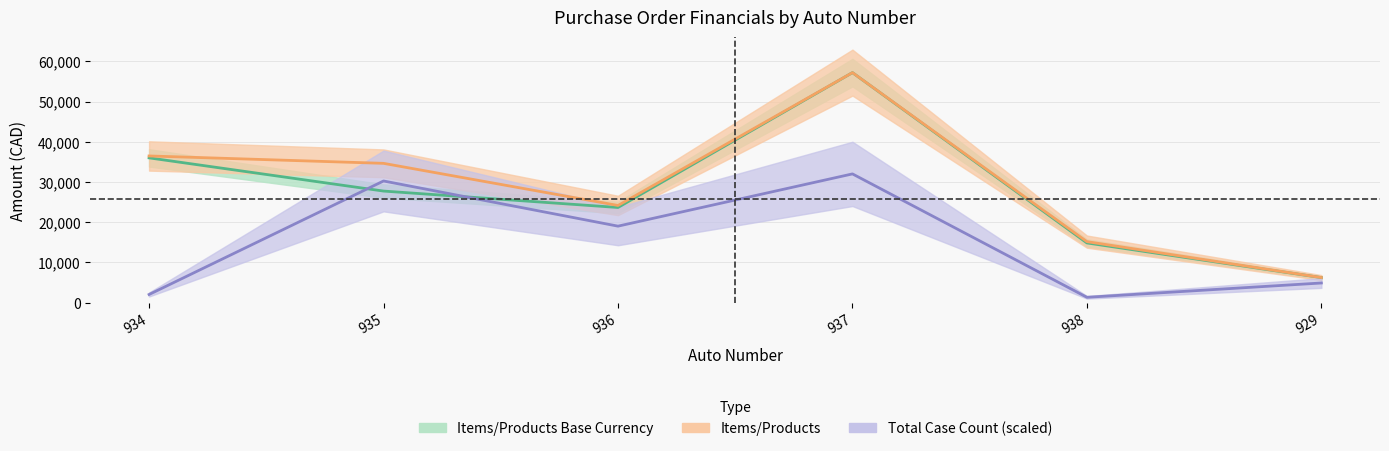

Reading right to left, extract all data points from this chart.

Items/Products Base Currency: 929=6206.2	938=14824.9	937=57200.0	936=23645.5	935=27730.1	934=35990.1
Items/Products: 929=6206.2	938=15149.9	937=57200.0	936=24145.5	935=34627.1	934=36465.1
Total Case Count: 929=4860.0	938=1300.0	937=32000.0	936=19000.0	935=30240.0	934=2000.0